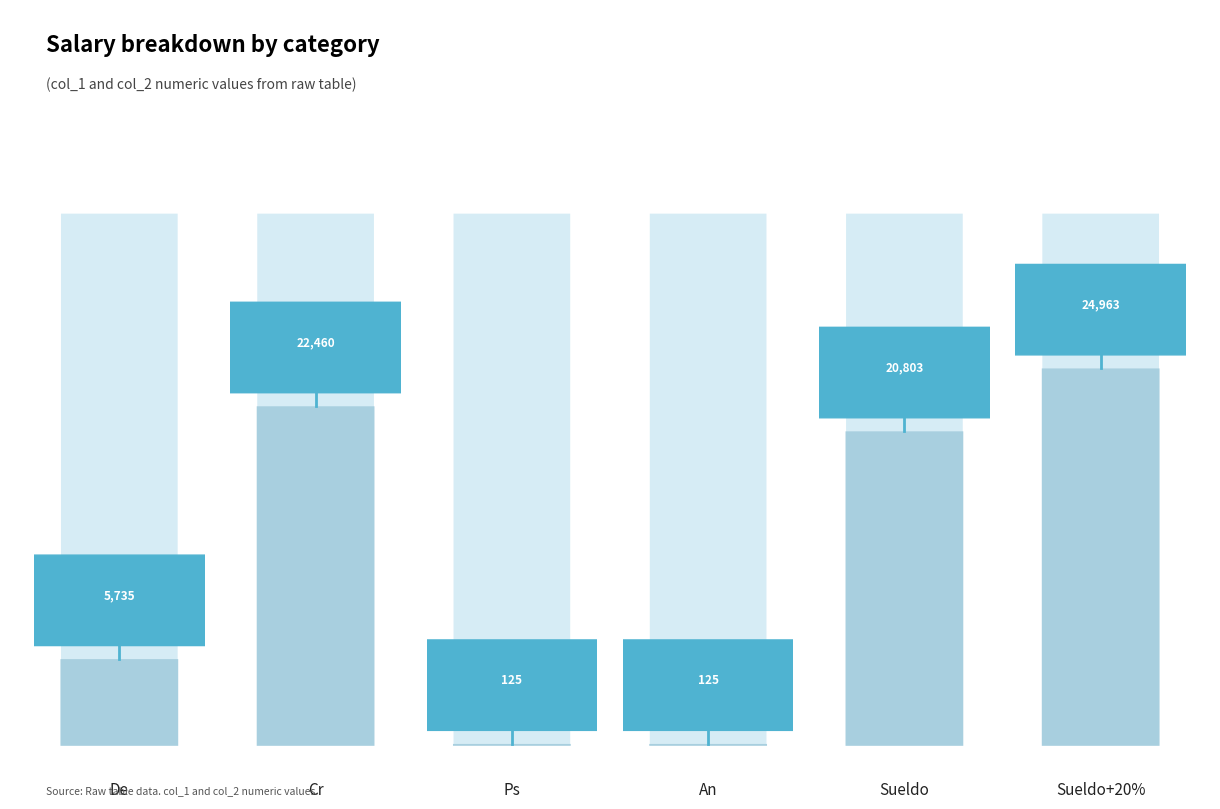

At Cr, list the series in order from largest to smallest.

col_2, col_1